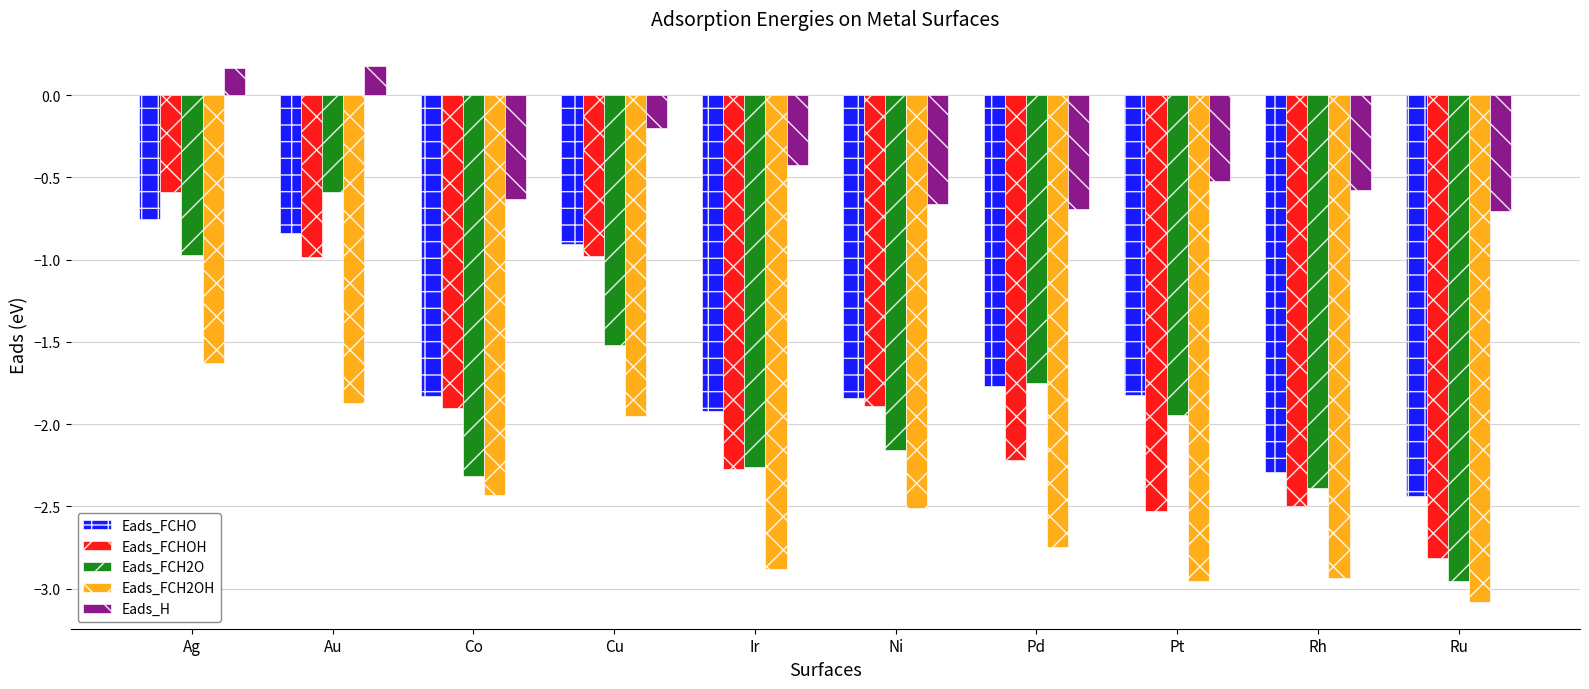

Is it true that Eads_FCHOH equals -2.2 at Pd?

True